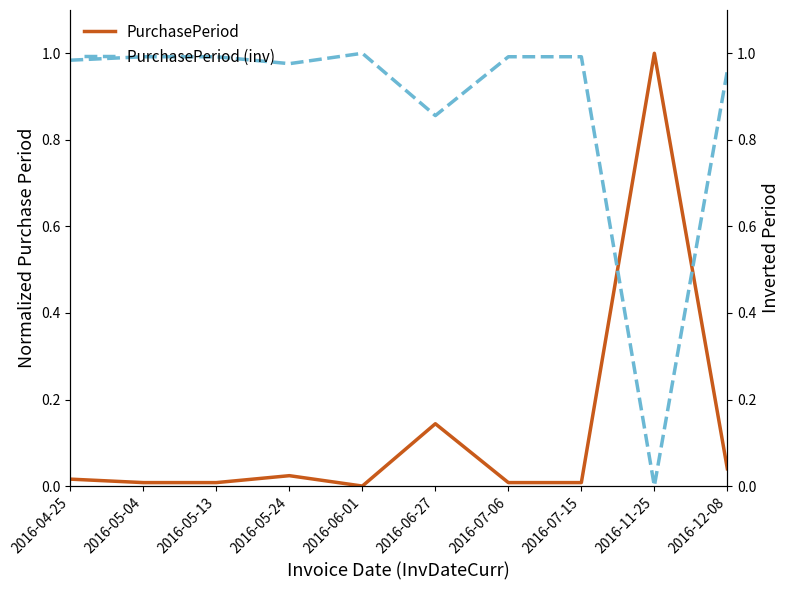

Is the value of PurchasePeriod (inv) at 2016-05-04 greater than the value of PurchasePeriod at 2016-05-13?

Yes